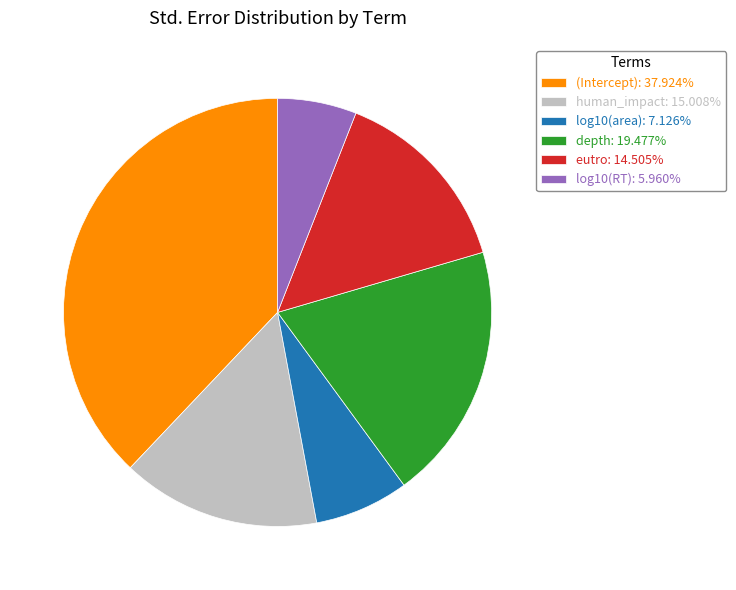

The log10(RT) slice represents 6% of the pie. True or false?

True